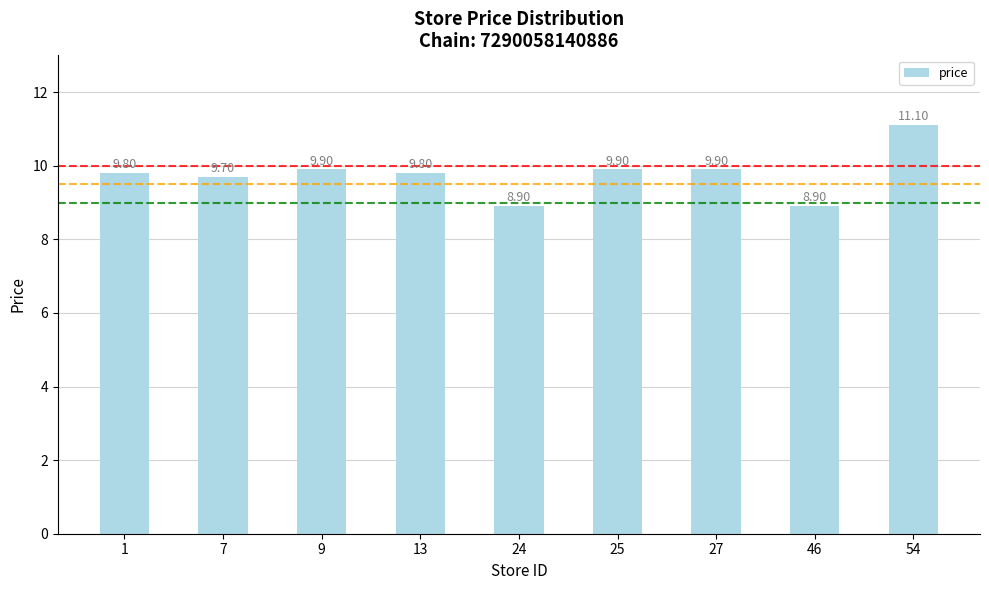

What is the sum of the values at 54 and 1?

20.9